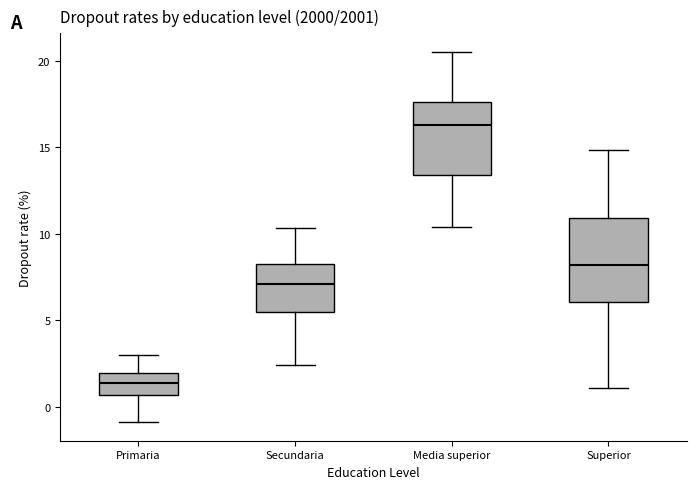

Reading left to right, transcribe this box plot: for each box, give where its median line is, the range the box spans, and where its two whiskers end, as read against the y-axis. The values are not printed on the chart, so give them approximately, as read against the axis.

Primaria: median 1.5, box 0.5 to 2.0, whiskers -1.0 to 3.0
Secundaria: median 7.0, box 5.5 to 8.0, whiskers 2.5 to 10.5
Media superior: median 16.5, box 13.5 to 17.5, whiskers 10.5 to 20.5
Superior: median 8.0, box 6.0 to 11.0, whiskers 1.0 to 15.0